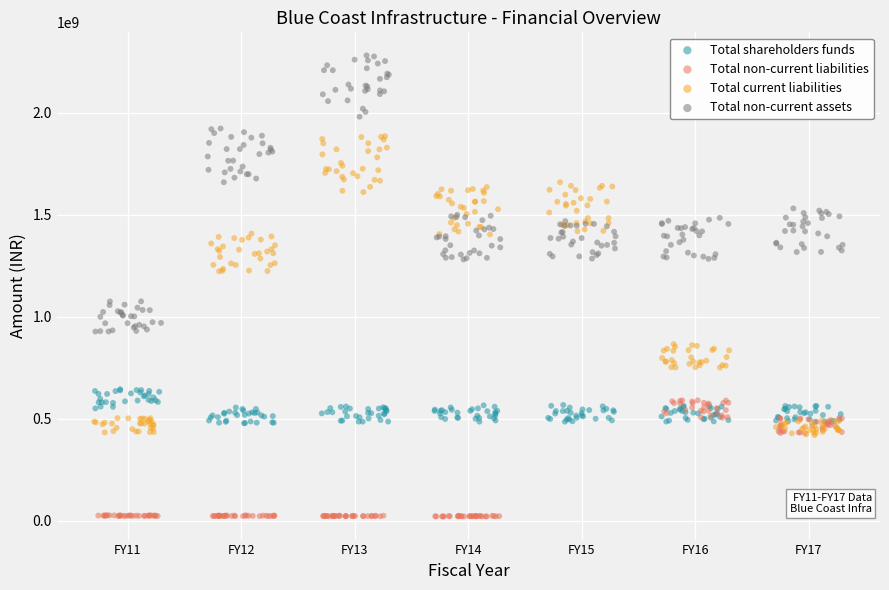

Which series reaches the minimum Y coordinate?

Total non-current liabilities